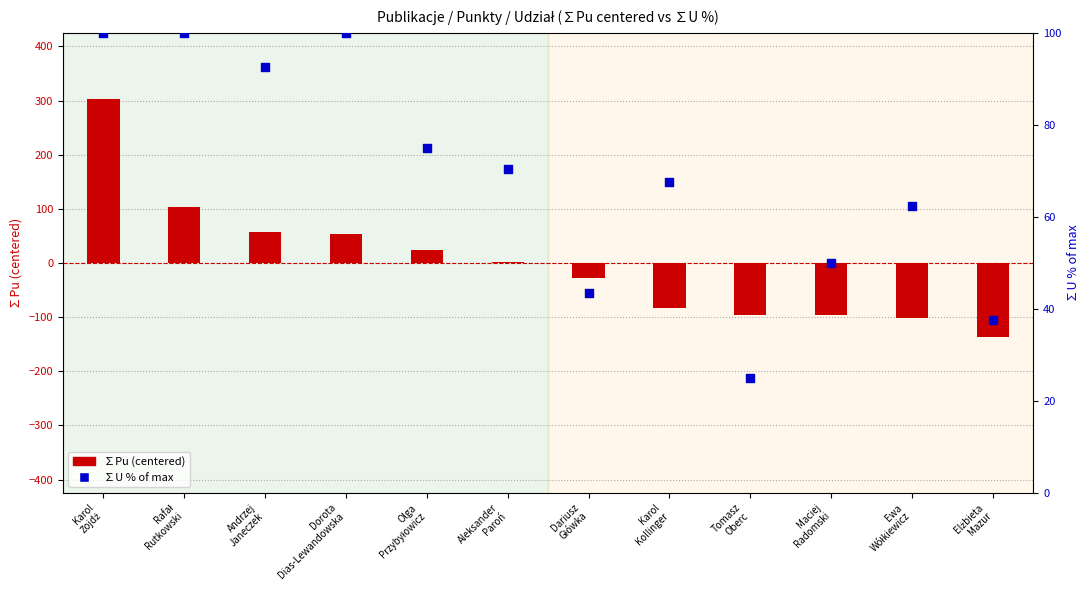

What are all the series names shown in the legend?

∑Pu (centered), ∑U % of max